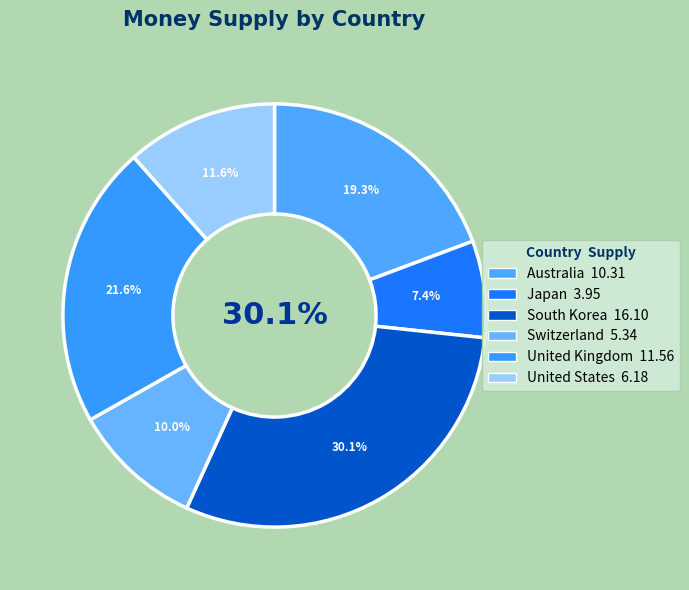

Approximately how many times larger is the value at JP compared to UK?

0.3